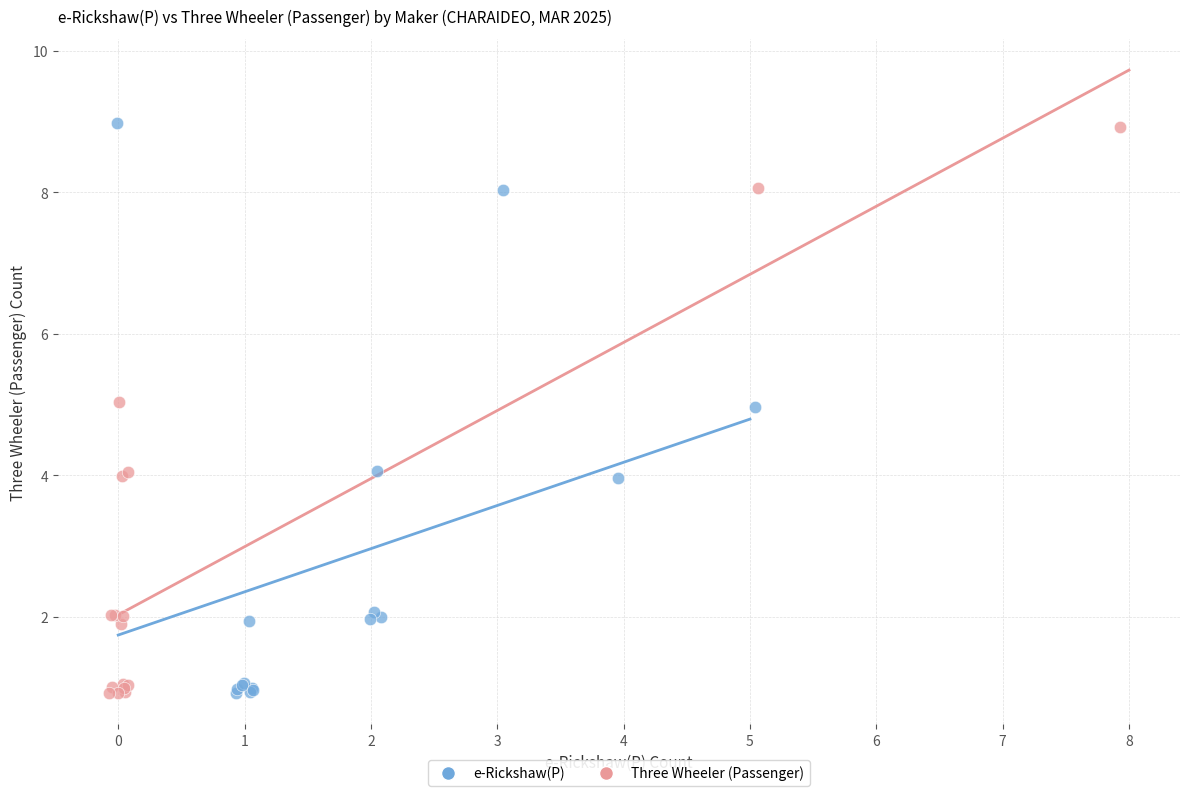

Which series has the widest spread of Y values?

e-Rickshaw(P)